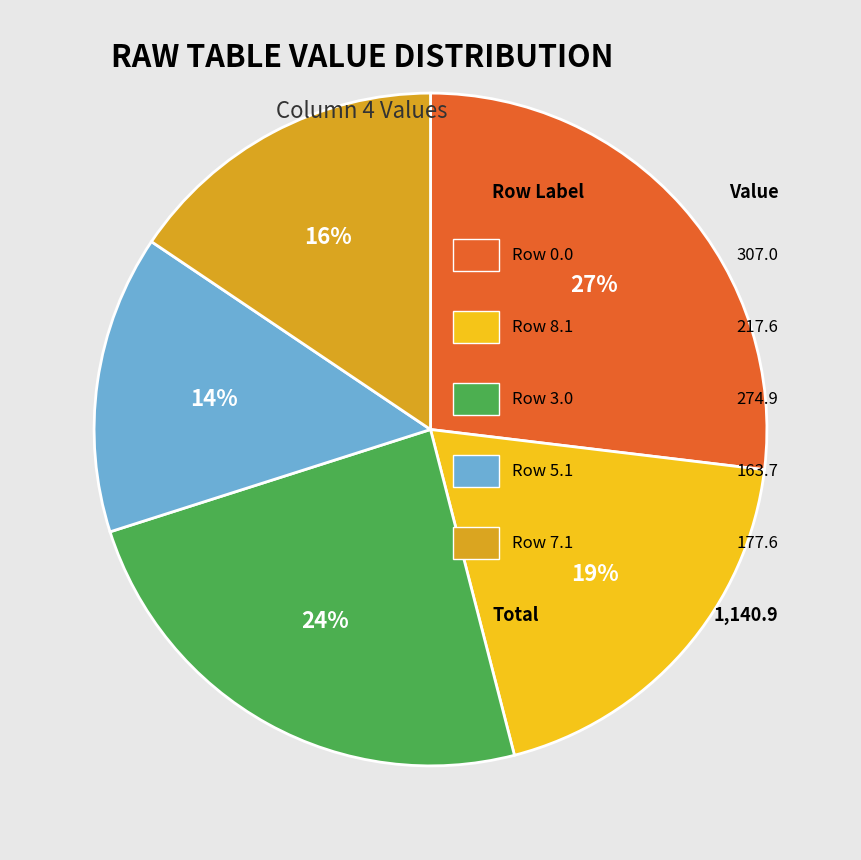

To the nearest percent, what is the difference between the largest and smallest slice percentages?

13%